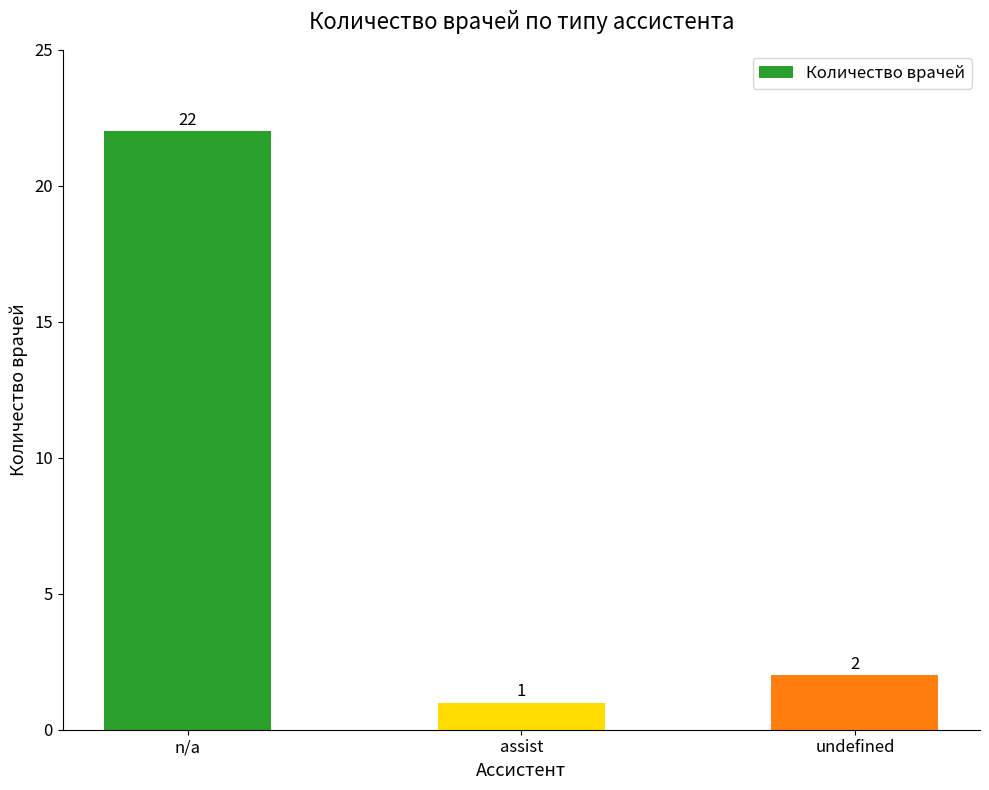

Reading left to right, extract all data points from this chart.

22	1	2